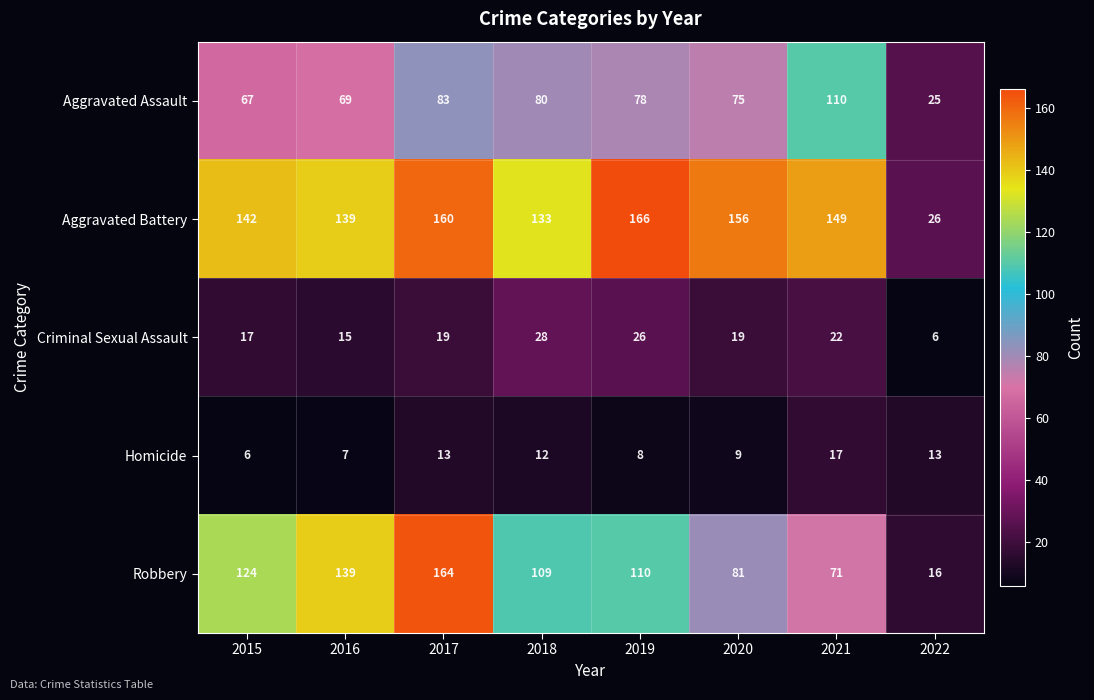

How many series are shown in this chart?

5